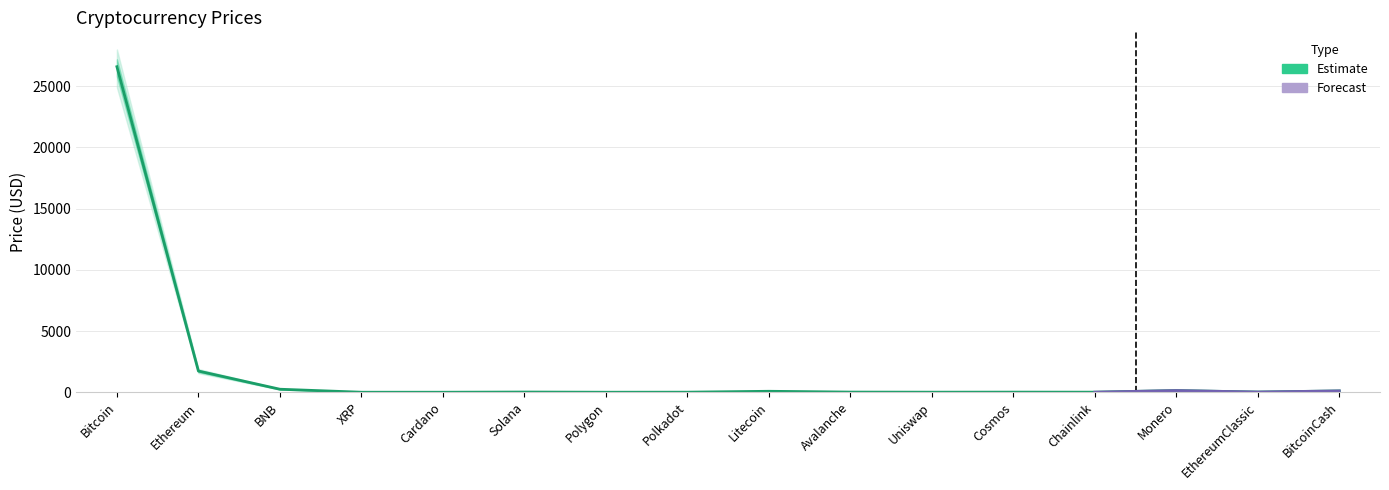

Which label corresponds to the largest value in the chart?

Bitcoin